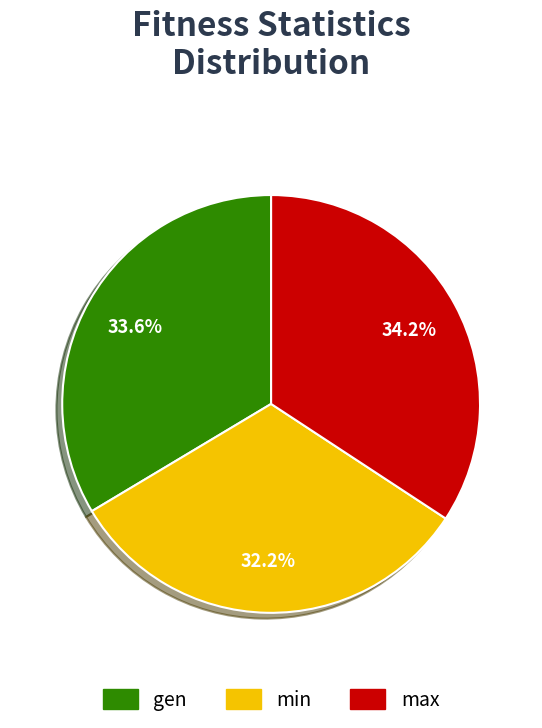

The max slice represents 34% of the pie. True or false?

True